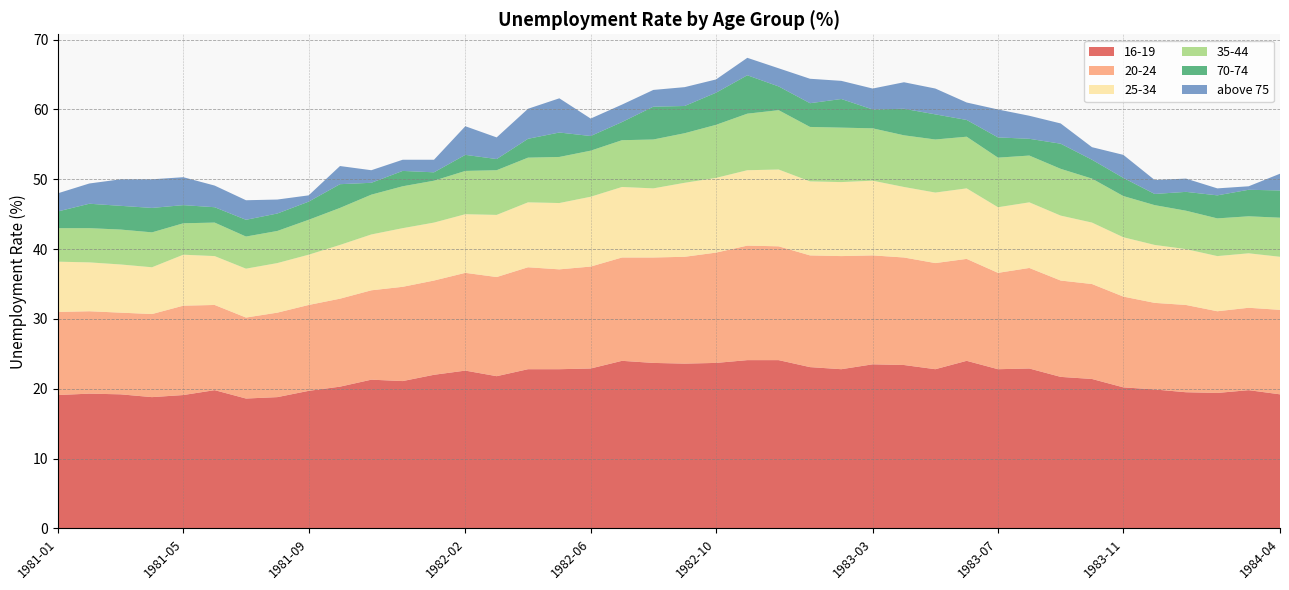

Reading right to left, extract all data points from this chart.

16-19: 1984-04=19.2	1984-03=19.8	1984-02=19.4	1984-01=19.5	1983-12=19.9	1983-11=20.2	1983-10=21.4	1983-09=21.7	1983-08=22.9	1983-07=22.8	1983-06=24.0	1983-05=22.8	1983-04=23.4	1983-03=23.5	1983-02=22.8	1983-01=23.1	1982-12=24.1	1982-11=24.1	1982-10=23.7	1982-09=23.6	1982-08=23.7	1982-07=24.0	1982-06=22.9	1982-05=22.8	1982-04=22.8	1982-03=21.8	1982-02=22.6	1982-01=22.0	1981-12=21.1	1981-11=21.3	1981-10=20.3	1981-09=19.7	1981-08=18.8	1981-07=18.6	1981-06=19.8	1981-05=19.1	1981-04=18.8	1981-03=19.2	1981-02=19.3	1981-01=19.1
20-24: 1984-04=12.1	1984-03=11.8	1984-02=11.7	1984-01=12.5	1983-12=12.4	1983-11=13.0	1983-10=13.6	1983-09=13.8	1983-08=14.4	1983-07=13.8	1983-06=14.6	1983-05=15.2	1983-04=15.4	1983-03=15.6	1983-02=16.2	1983-01=16.0	1982-12=16.3	1982-11=16.4	1982-10=15.8	1982-09=15.3	1982-08=15.1	1982-07=14.8	1982-06=14.6	1982-05=14.3	1982-04=14.6	1982-03=14.2	1982-02=14.0	1982-01=13.5	1981-12=13.5	1981-11=12.8	1981-10=12.6	1981-09=12.3	1981-08=12.1	1981-07=11.6	1981-06=12.2	1981-05=12.8	1981-04=11.9	1981-03=11.7	1981-02=11.8	1981-01=11.9
25-34: 1984-04=7.6	1984-03=7.8	1984-02=7.9	1984-01=8.0	1983-12=8.3	1983-11=8.5	1983-10=8.8	1983-09=9.3	1983-08=9.4	1983-07=9.4	1983-06=10.1	1983-05=10.1	1983-04=10.1	1983-03=10.7	1983-02=10.6	1983-01=10.6	1982-12=11.0	1982-11=10.8	1982-10=10.7	1982-09=10.6	1982-08=9.9	1982-07=10.1	1982-06=10.0	1982-05=9.5	1982-04=9.3	1982-03=8.9	1982-02=8.4	1982-01=8.3	1981-12=8.4	1981-11=8.0	1981-10=7.7	1981-09=7.2	1981-08=7.1	1981-07=7.0	1981-06=7.0	1981-05=7.3	1981-04=6.7	1981-03=6.9	1981-02=7.0	1981-01=7.2
35-44: 1984-04=5.6	1984-03=5.3	1984-02=5.4	1984-01=5.5	1983-12=5.7	1983-11=5.9	1983-10=6.3	1983-09=6.7	1983-08=6.7	1983-07=7.1	1983-06=7.4	1983-05=7.6	1983-04=7.4	1983-03=7.5	1983-02=7.8	1983-01=7.8	1982-12=8.5	1982-11=8.1	1982-10=7.6	1982-09=7.1	1982-08=7.0	1982-07=6.7	1982-06=6.6	1982-05=6.6	1982-04=6.4	1982-03=6.4	1982-02=6.2	1982-01=6.0	1981-12=6.0	1981-11=5.7	1981-10=5.3	1981-09=5.0	1981-08=4.6	1981-07=4.6	1981-06=4.8	1981-05=4.5	1981-04=5.0	1981-03=5.0	1981-02=4.9	1981-01=4.8
70-74: 1984-04=3.9	1984-03=3.8	1984-02=3.3	1984-01=2.7	1983-12=1.6	1983-11=2.6	1983-10=2.7	1983-09=3.6	1983-08=2.4	1983-07=2.9	1983-06=2.4	1983-05=3.6	1983-04=3.8	1983-03=2.7	1983-02=4.1	1983-01=3.4	1982-12=3.4	1982-11=5.5	1982-10=4.6	1982-09=3.9	1982-08=4.7	1982-07=2.6	1982-06=2.1	1982-05=3.5	1982-04=2.7	1982-03=1.6	1982-02=2.3	1982-01=1.2	1981-12=2.2	1981-11=1.7	1981-10=3.4	1981-09=2.6	1981-08=2.5	1981-07=2.4	1981-06=2.2	1981-05=2.6	1981-04=3.5	1981-03=3.4	1981-02=3.5	1981-01=2.4
above 75: 1984-04=2.4	1984-03=0.5	1984-02=1.0	1984-01=1.9	1983-12=2.0	1983-11=3.3	1983-10=1.8	1983-09=2.9	1983-08=3.3	1983-07=4.0	1983-06=2.5	1983-05=3.7	1983-04=3.8	1983-03=3.0	1983-02=2.6	1983-01=3.5	1982-12=2.6	1982-11=2.5	1982-10=1.9	1982-09=2.7	1982-08=2.4	1982-07=2.5	1982-06=2.5	1982-05=4.9	1982-04=4.3	1982-03=3.1	1982-02=4.1	1982-01=1.8	1981-12=1.6	1981-11=1.8	1981-10=2.6	1981-09=0.9	1981-08=2.0	1981-07=2.8	1981-06=3.1	1981-05=4.0	1981-04=4.1	1981-03=3.8	1981-02=2.9	1981-01=2.6